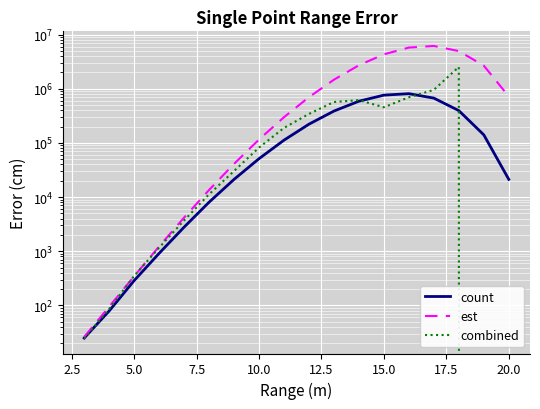

What is the lowest value of the est series?

26.2